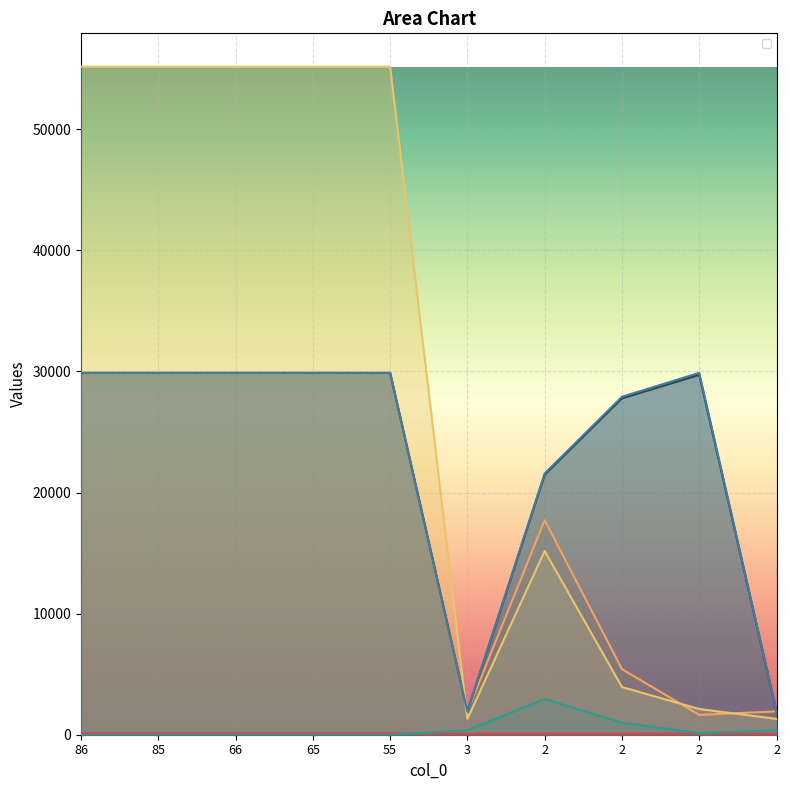

Is it true that _1 equals 51.3 at 2?

False